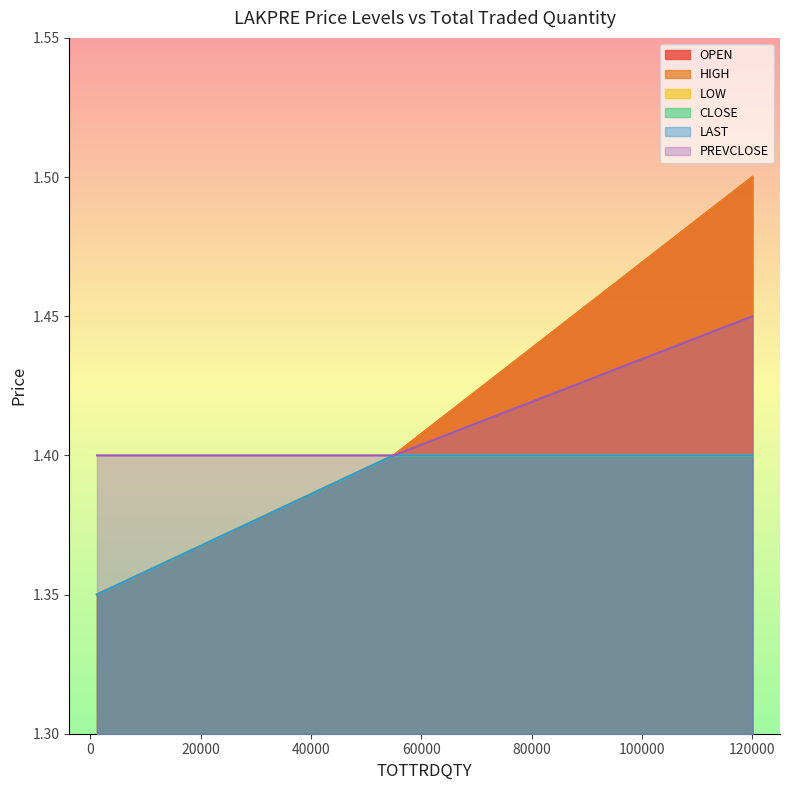

What is the difference between the maximum and minimum values in the OPEN series?

0.1